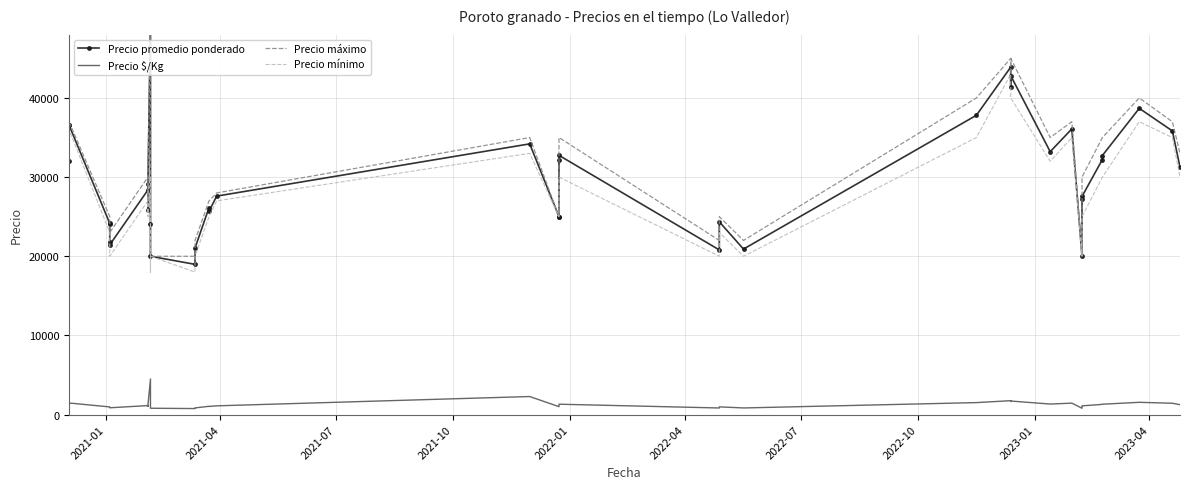

Reading left to right, transcribe all the data shown in this chart.

Precio promedio ponderado: 32000	36575	36575	24150	24103	21769	21444	28380	25850	29150	50000	24038	20000	18979	21038	26136	25680	27600	34200	25000	25000	32170	32750	20800	24349	20909	37812	43897	41345	42812	33213	36091	20000	27188	27557	32222	32727	38688	35833	31275
Precio $/Kg: 1280	1463	1463	966	964	871	858	1135	1034	1166	4500	962	800	759	842	1045	1027	1104	2280	1000	1000	1287	1310	832	974	836	1512	1756	1654	1712	1329	1444	800	1088	1102	1289	1309	1548	1433	1251
Precio máximo: 32000	37000	37000	25000	25000	23000	23000	30000	27000	30000	50000	27000	20000	20000	22000	27000	27000	28000	35000	25000	25000	35000	35000	22000	25000	22000	40000	45000	43000	45000	35000	37000	20000	30000	30000	35000	35000	40000	37000	33000
Precio mínimo: 32000	36000	36000	23000	23000	20000	20000	27000	25000	28000	30000	18000	20000	18000	20000	25000	25000	27000	33000	25000	25000	30000	30000	20000	23000	20000	35000	43000	40000	40000	32000	35000	20000	25000	25000	30000	30000	37000	35000	30000